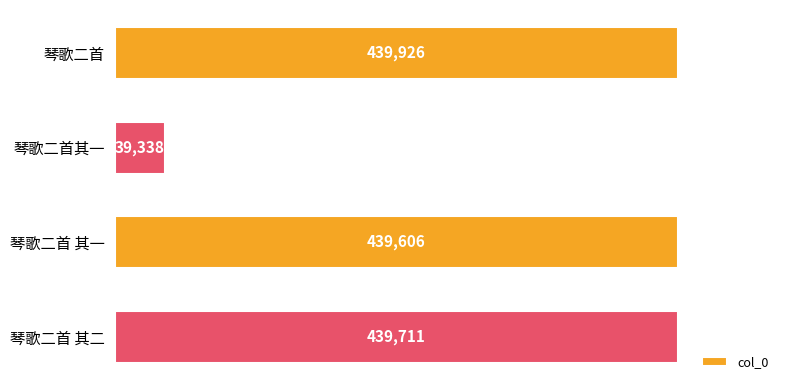

Reading bottom to top, list all the values displayed in this chart.

439711	439606	39338	439926